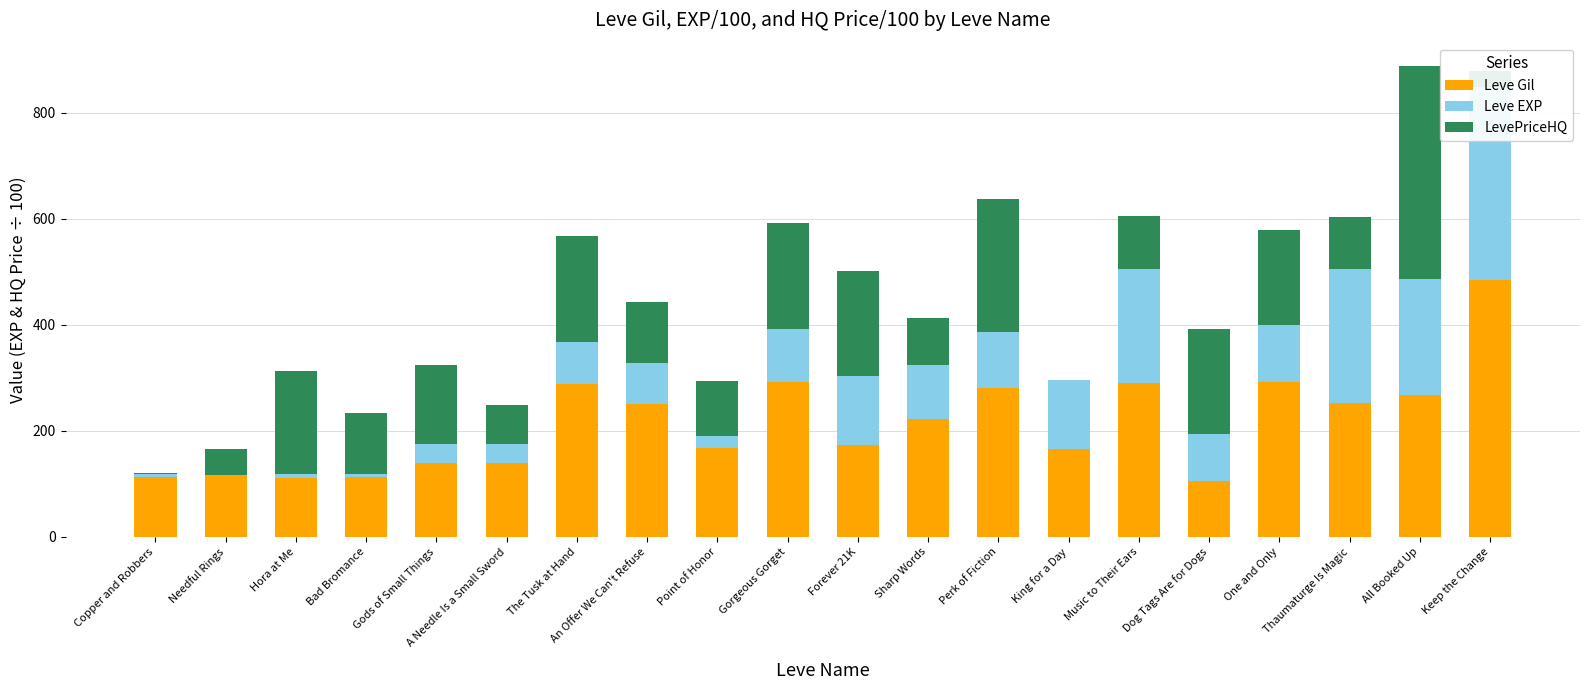

Does the chart contain any negative values?

No